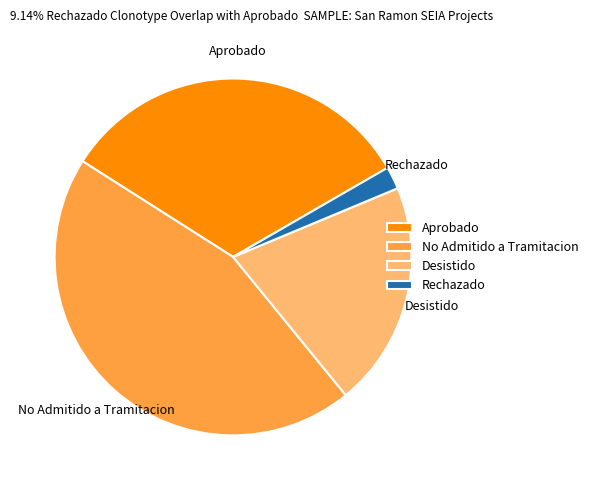

Count the number of slices in the pie.

4